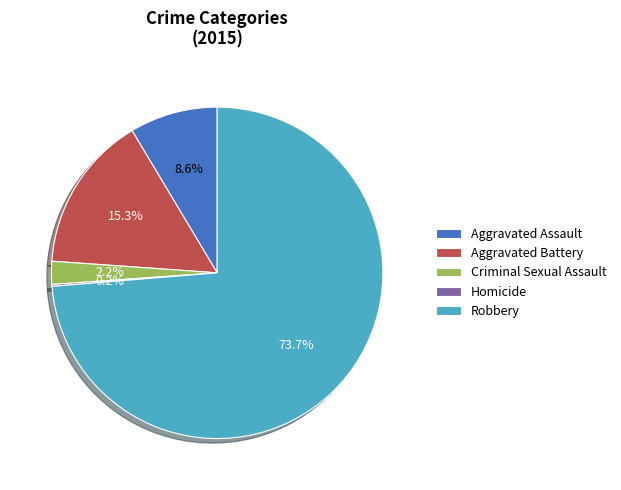

The Aggravated Assault slice represents 9% of the pie. True or false?

True